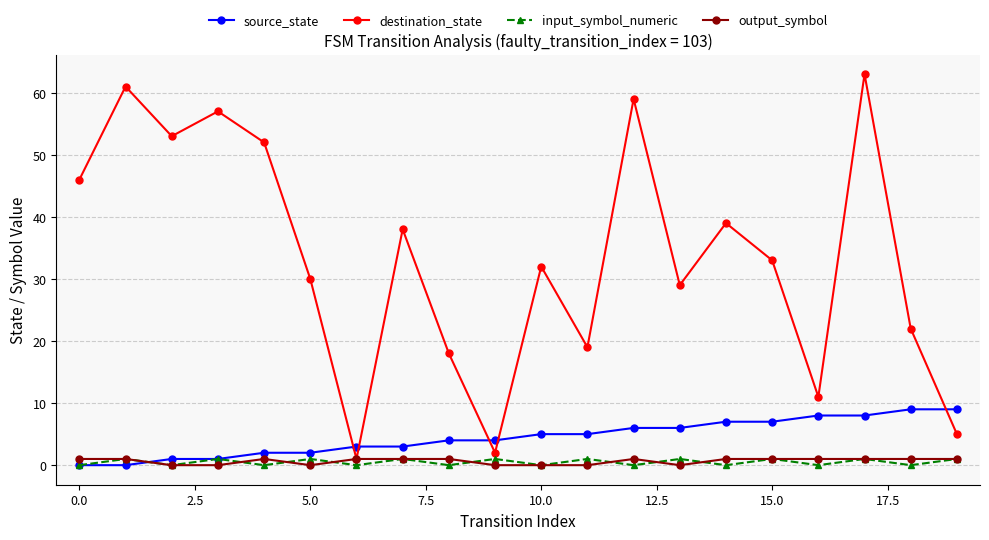

True or false: source_state and destination_state intersect in this chart.

True